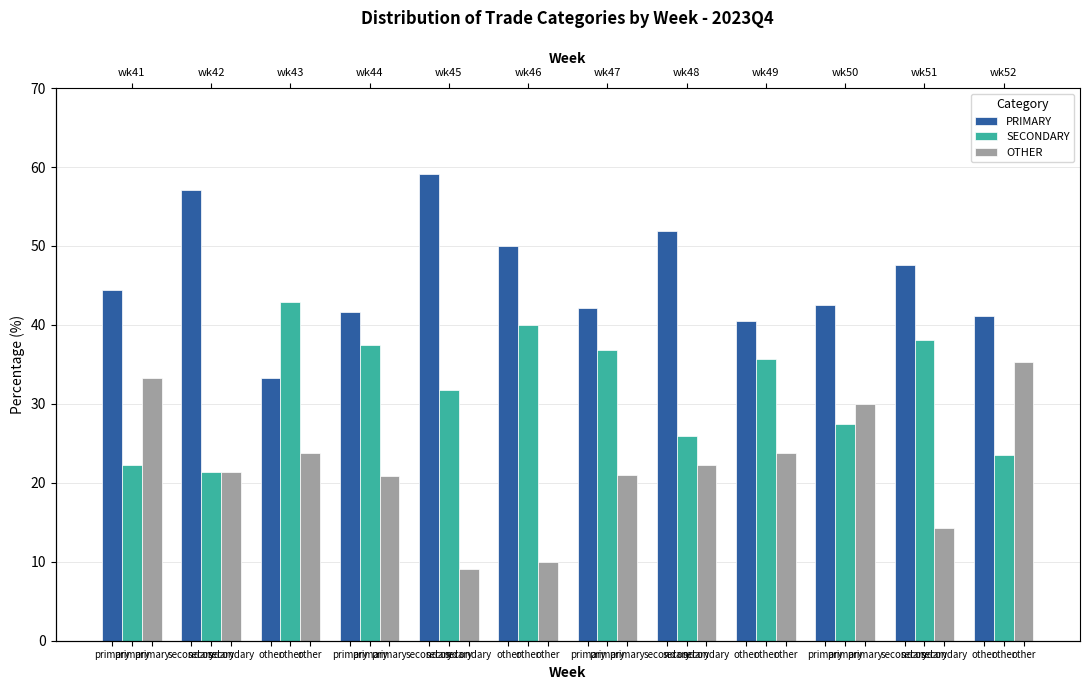

What are all the series names shown in the legend?

PRIMARY, SECONDARY, OTHER